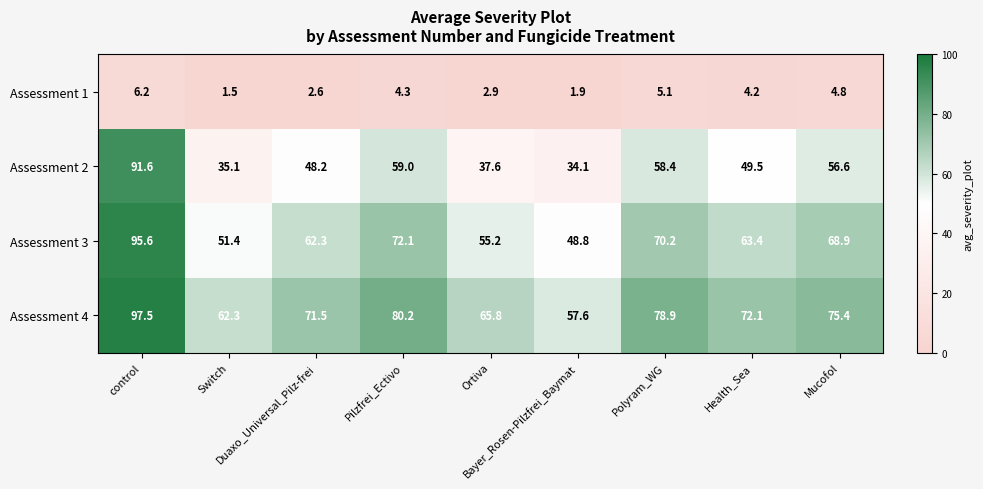

At how many categories does at least one series exceed 32?

9